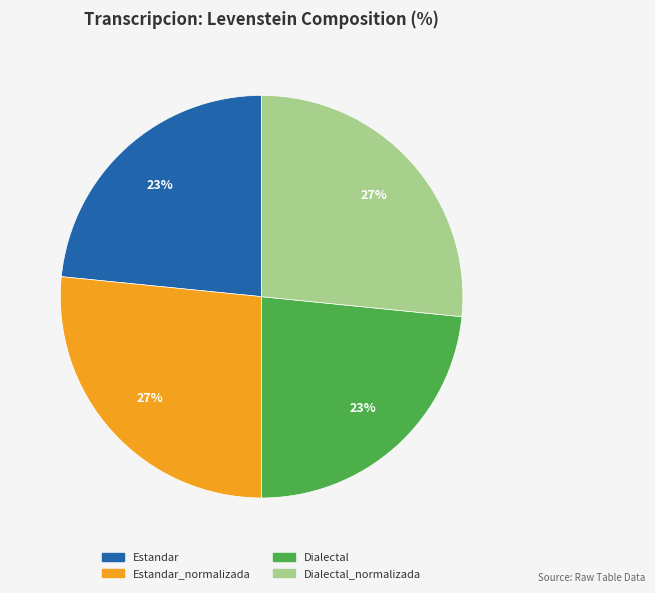

To the nearest percent, what is the average slice percentage?

25%